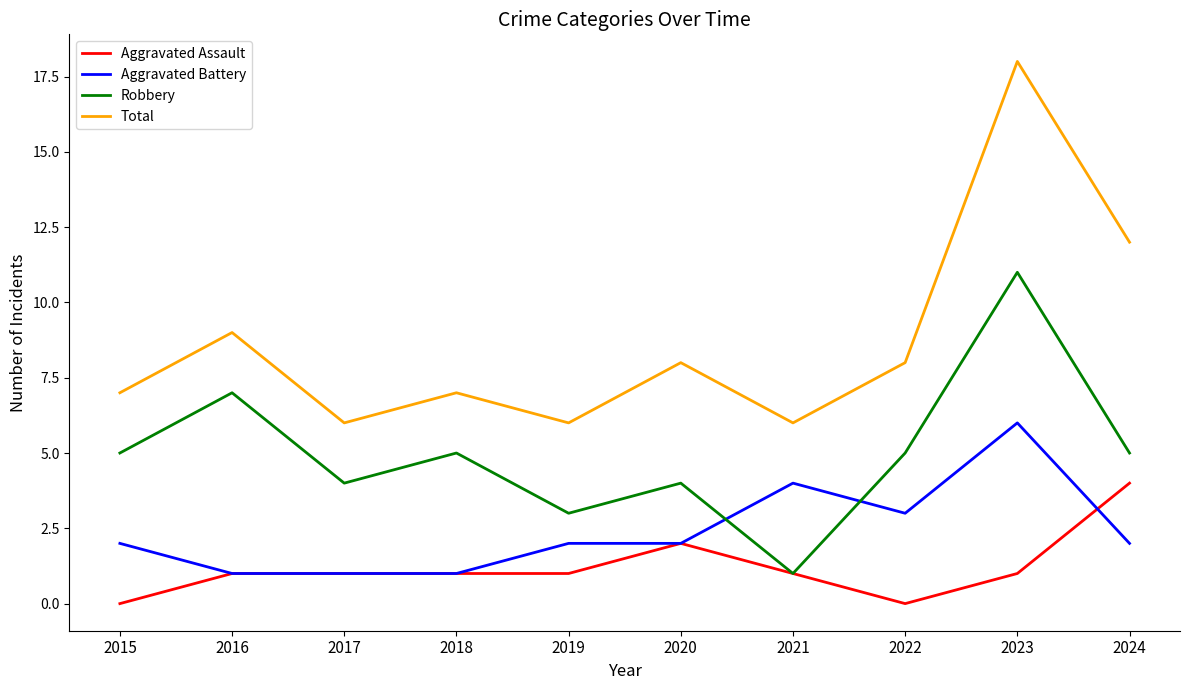

At how many categories does at least one series exceed 4?

10